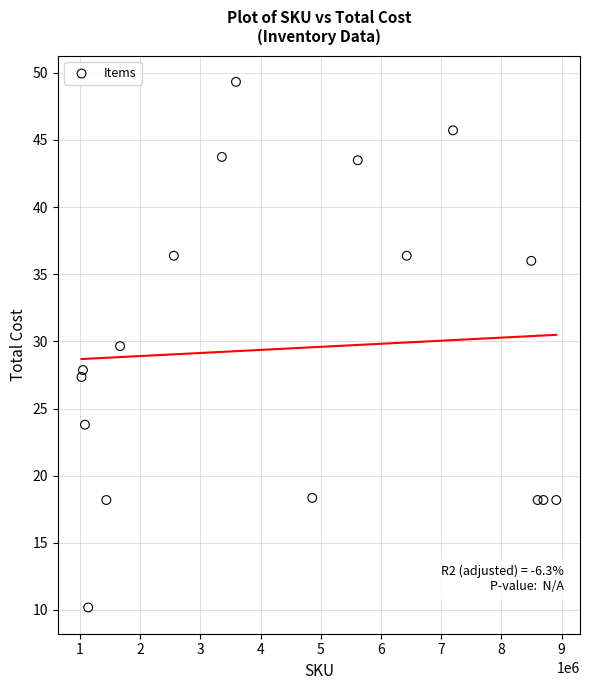

What is the range of Y values (max minus min)?

39.1